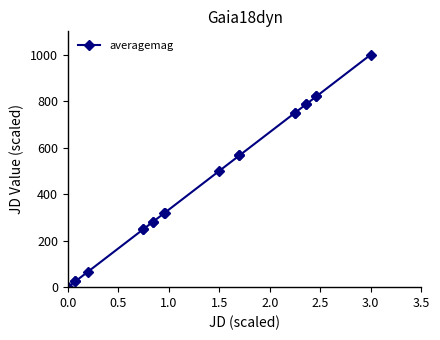

Does the chart have visible grid lines?

No